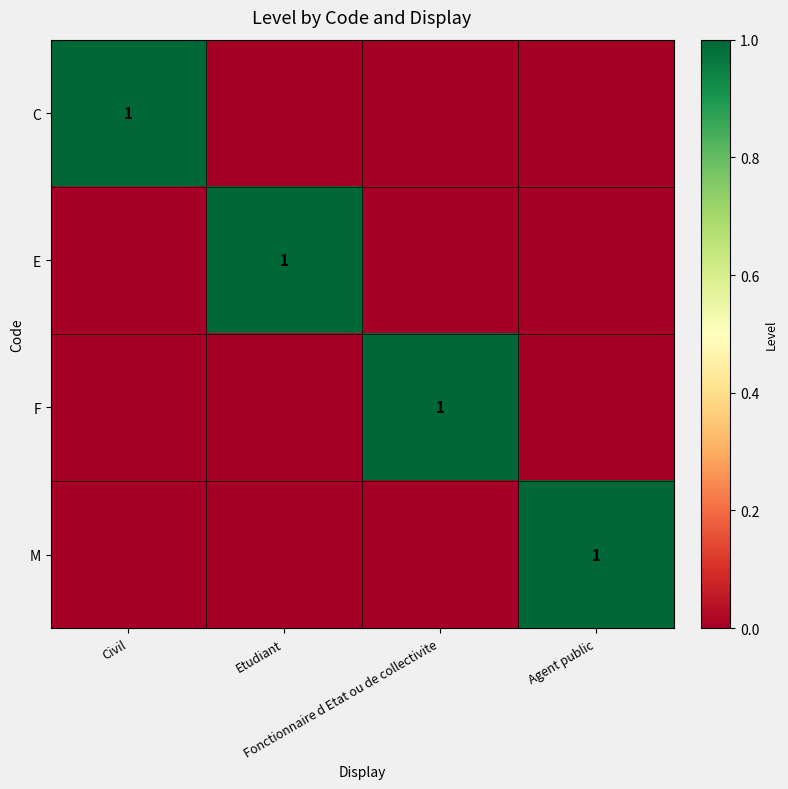

What is the greatest value displayed?

1